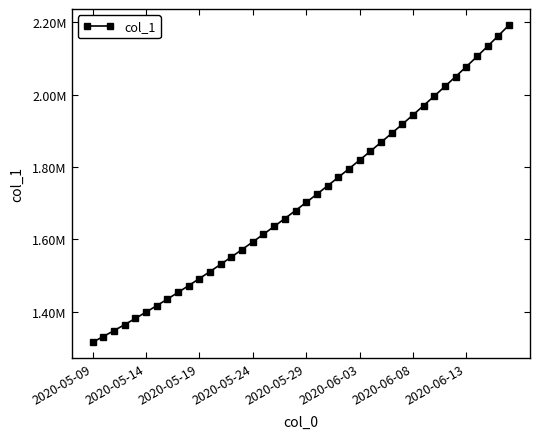

What is the greatest value displayed?

2192782.0